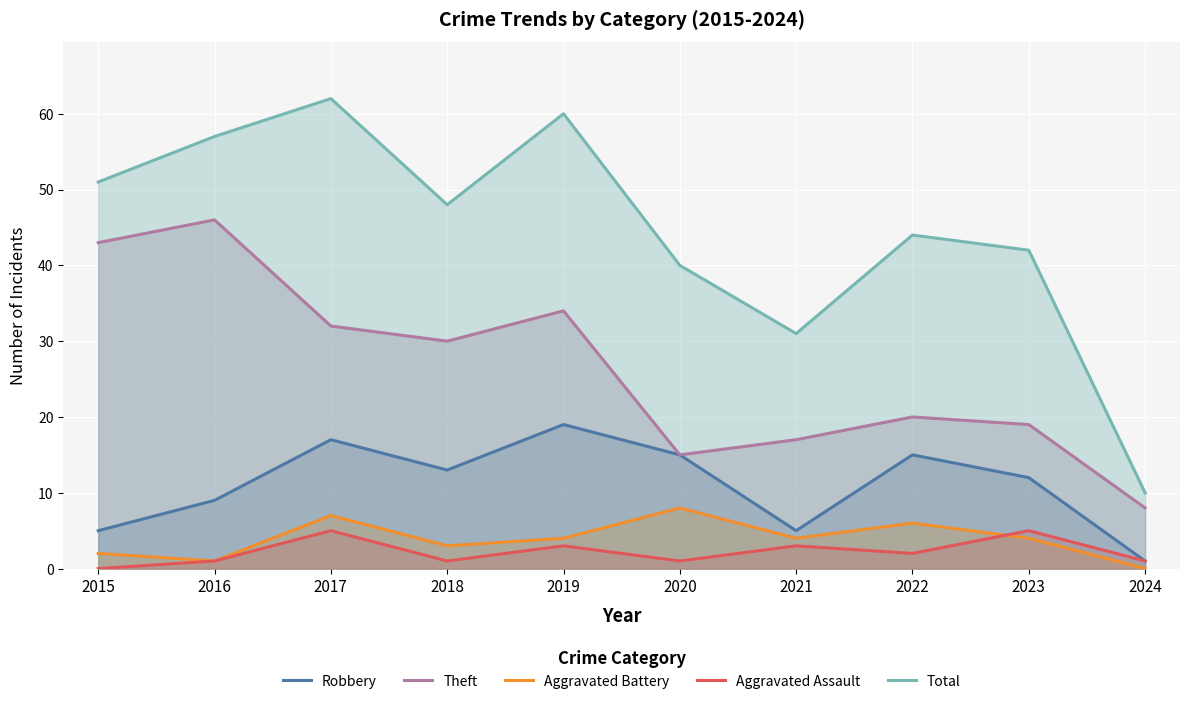

What is the average value of the Aggravated Battery series?

4